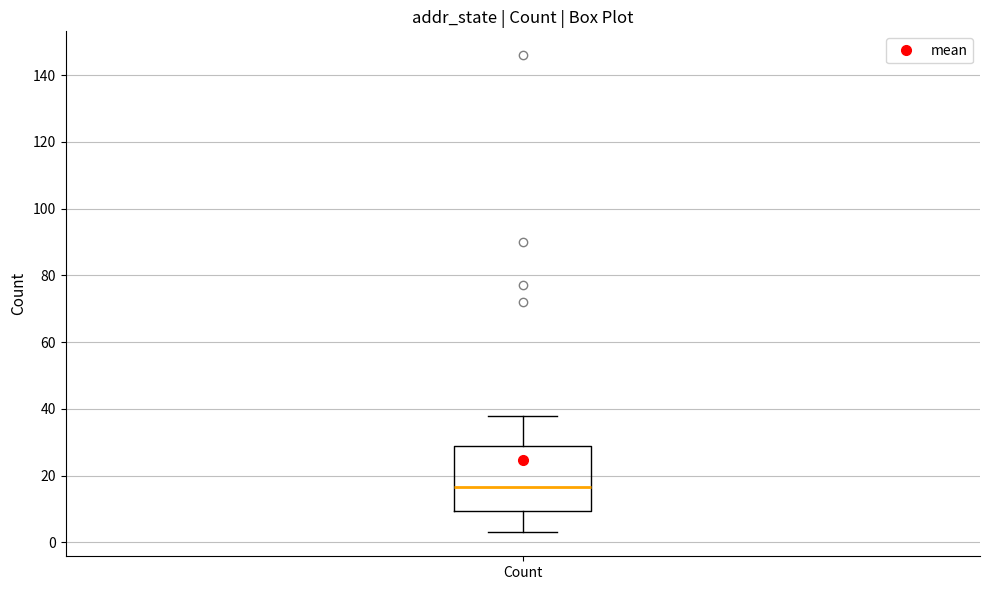

Where is the upper edge of the box for Count on the y-axis? The values are not printed on the chart, so give them approximately, as read against the axis.

30